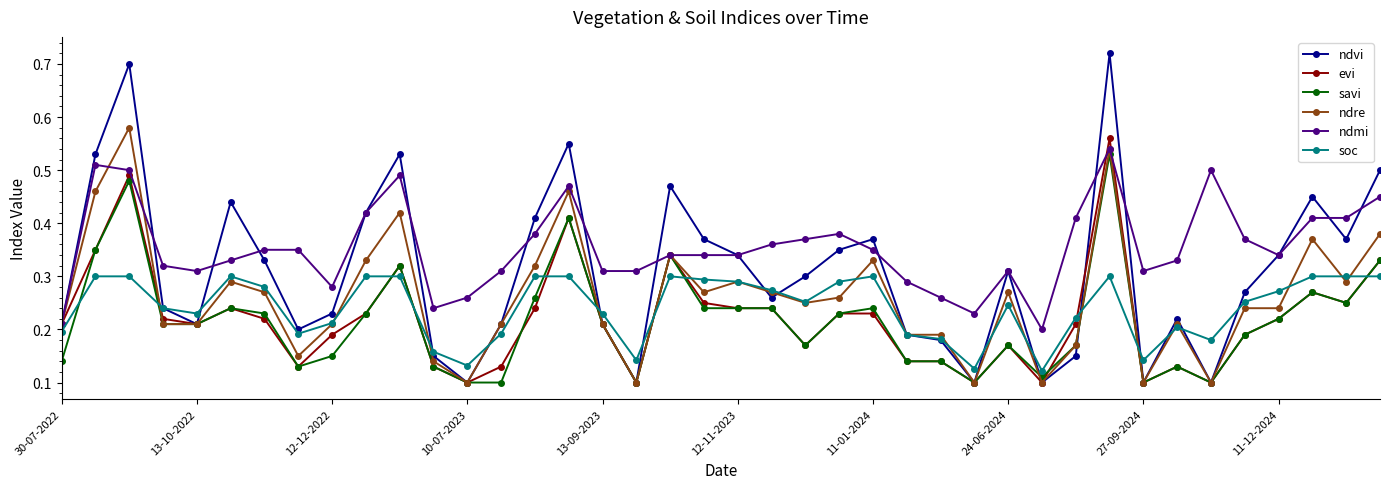

Which series has the largest total across all categories?

ndmi